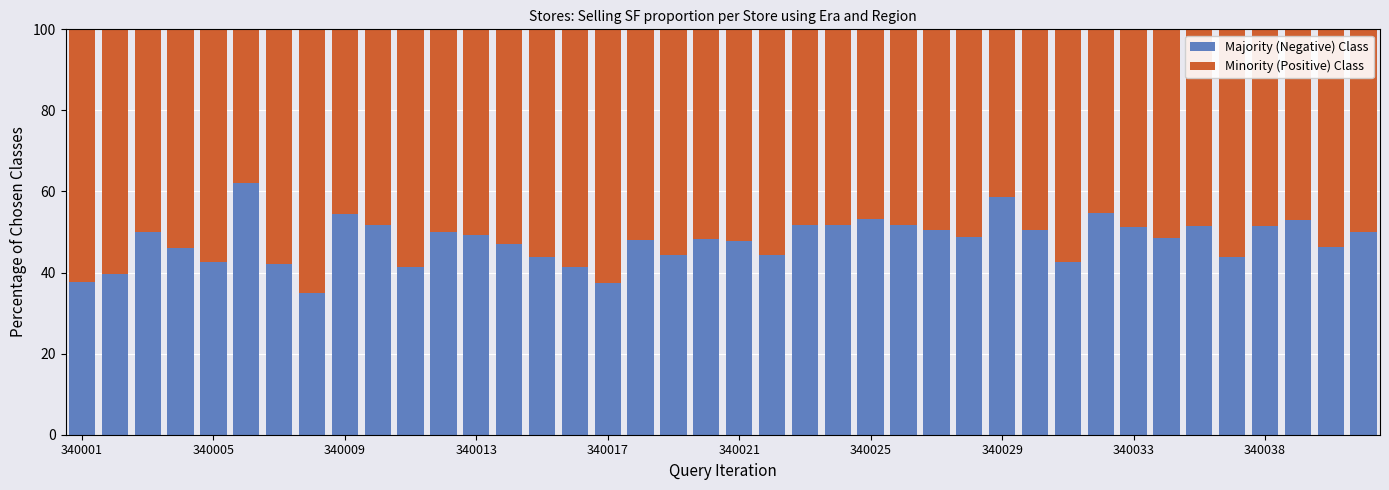

What is the difference between the maximum and minimum values in the Majority (Negative) Class series?

27.2